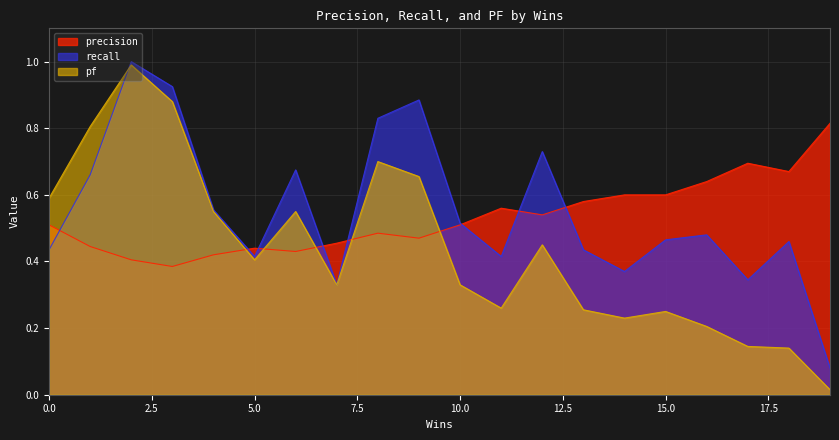

What is the minimum value for precision?

0.4